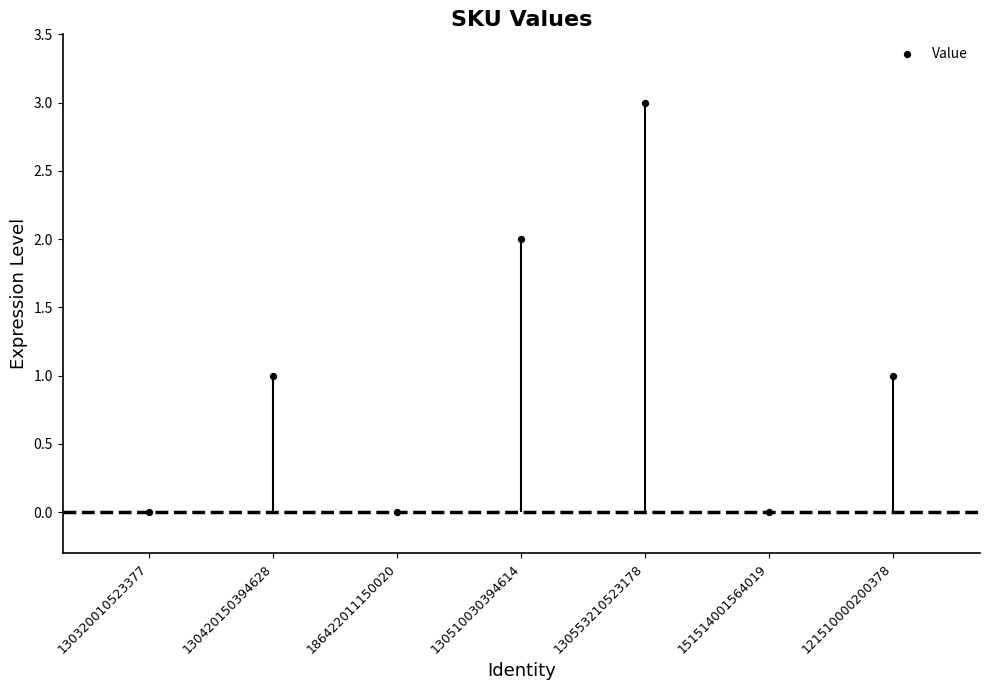

What is the change in value from 130320010523377 to 130553210523178?

+3